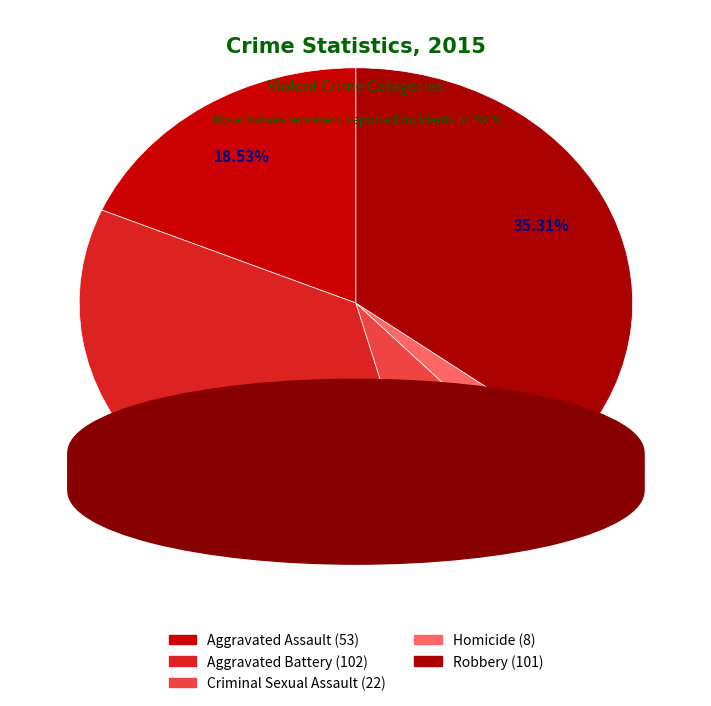

Which category has the biggest portion of the pie?

Aggravated Battery